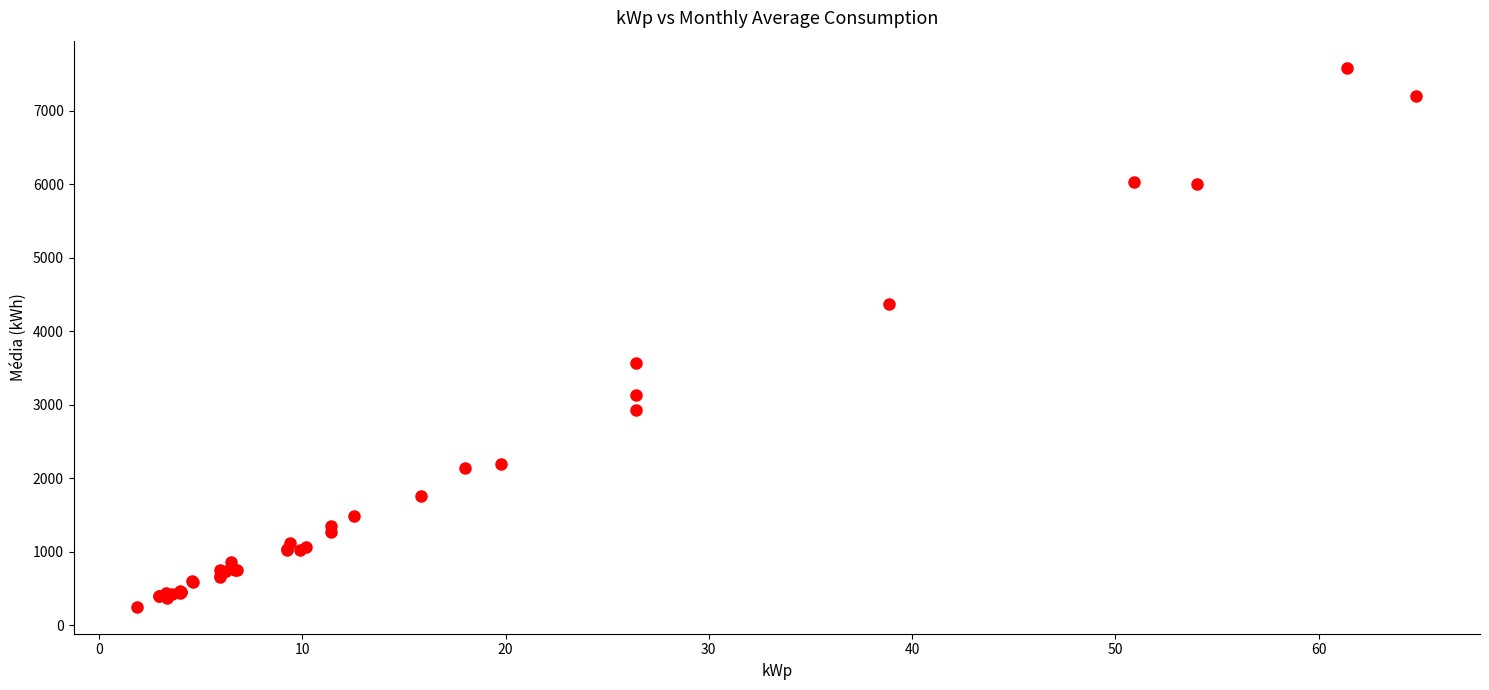

What Y value in the scatter plot is closest to 3918?

3568.1